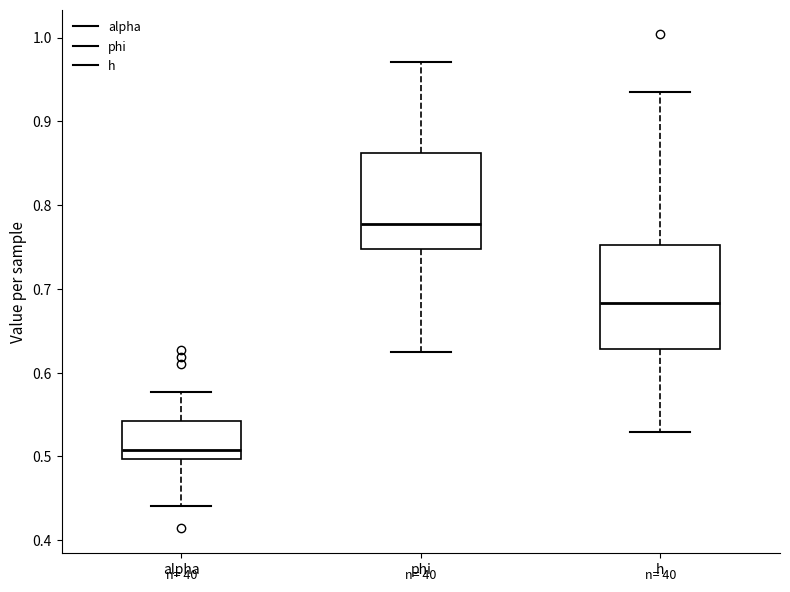

Which box's median line is the highest?

phi